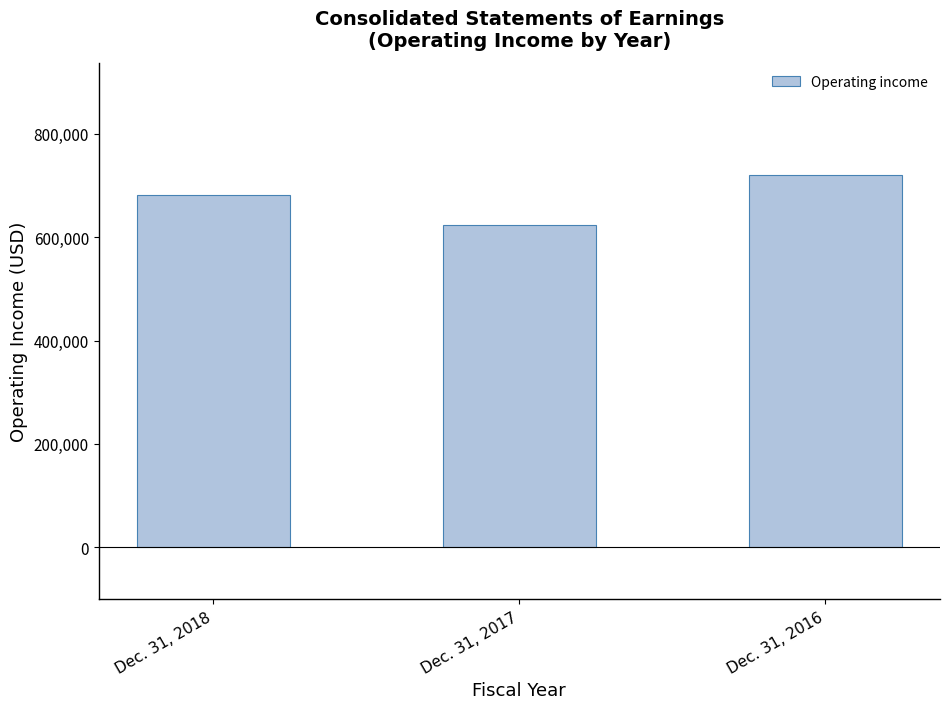

Reading right to left, list all the values displayed in this chart.

Dec. 31, 2016=721020	Dec. 31, 2017=623789	Dec. 31, 2018=681021